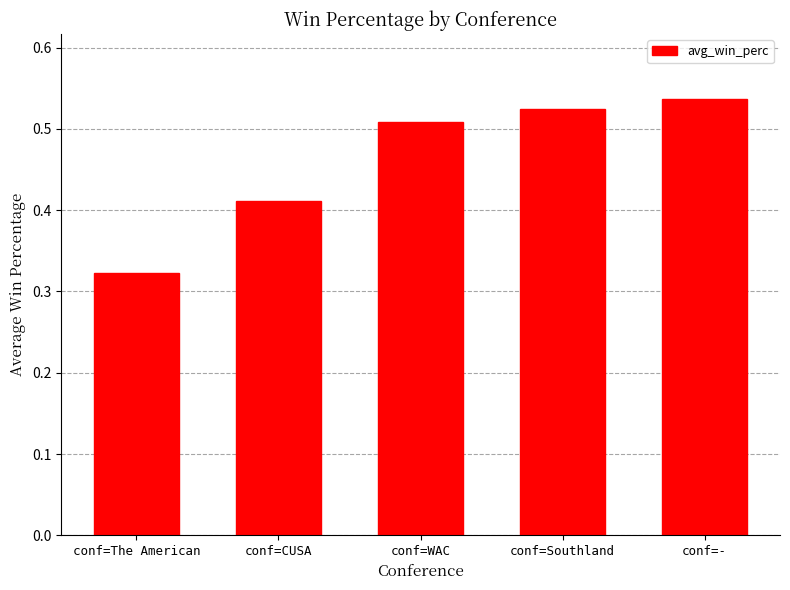

The chart shows a value of 0.1 at conf=The American. True or false?

False